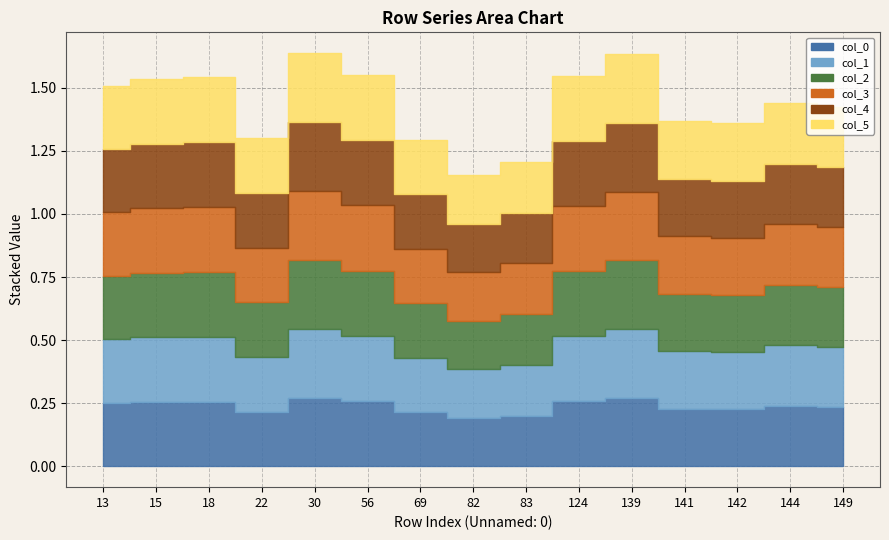

Does the chart display data point markers on the line(s)?

No